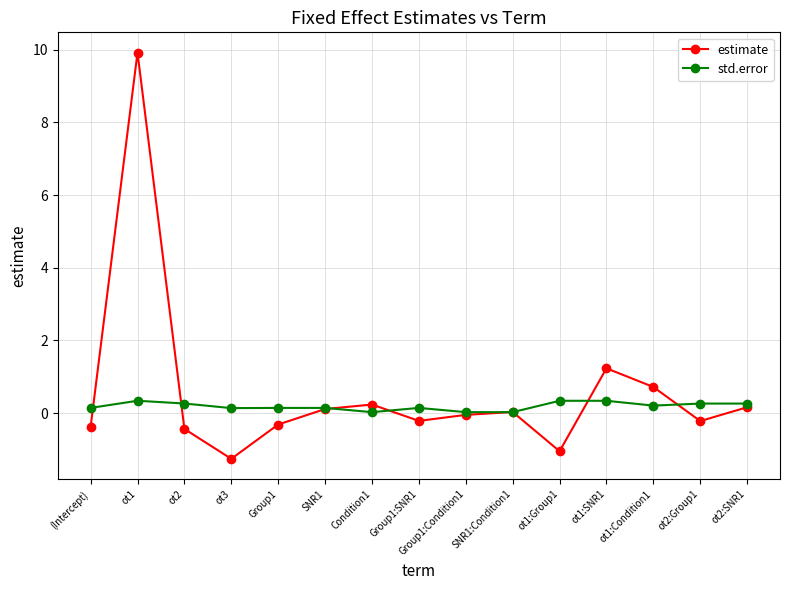

Which series changed the most between ot1 and SNR1:Condition1?

estimate